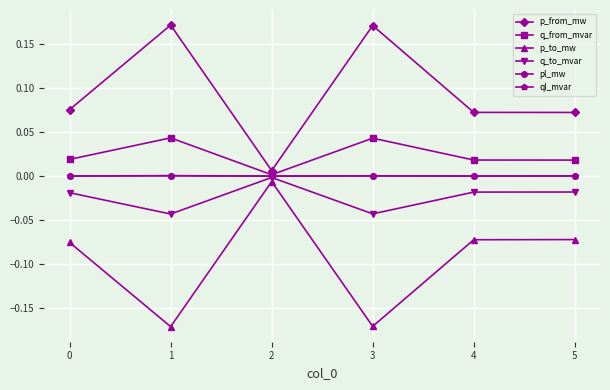

True or false: p_from_mw and p_to_mw intersect in this chart.

False